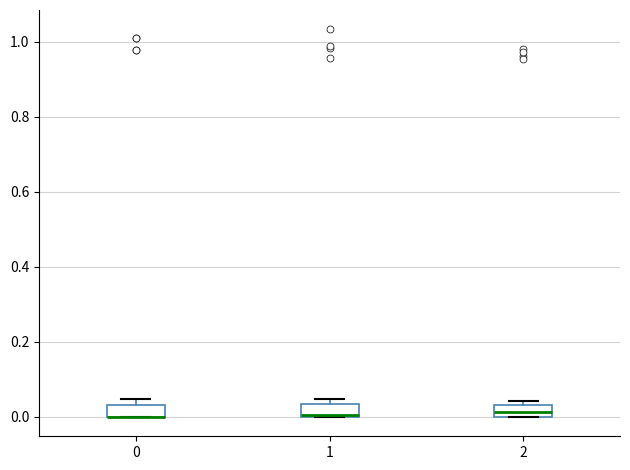

Reading left to right, transcribe this box plot: for each box, give where its median line is, the range the box spans, and where its two whiskers end, as read against the y-axis. The values are not printed on the chart, so give them approximately, as read against the axis.

0: median 0.00 (drawn on the box's lower edge), box 0.00 to 0.04, whiskers 0.00 to 0.04 (just above the box's upper edge)
1: median 0.00 (drawn on the box's lower edge), box 0.00 to 0.04, whiskers 0.00 to 0.04 (just above the box's upper edge)
2: median 0.02, box 0.00 to 0.04, whiskers 0.00 to 0.04 (just above the box's upper edge)